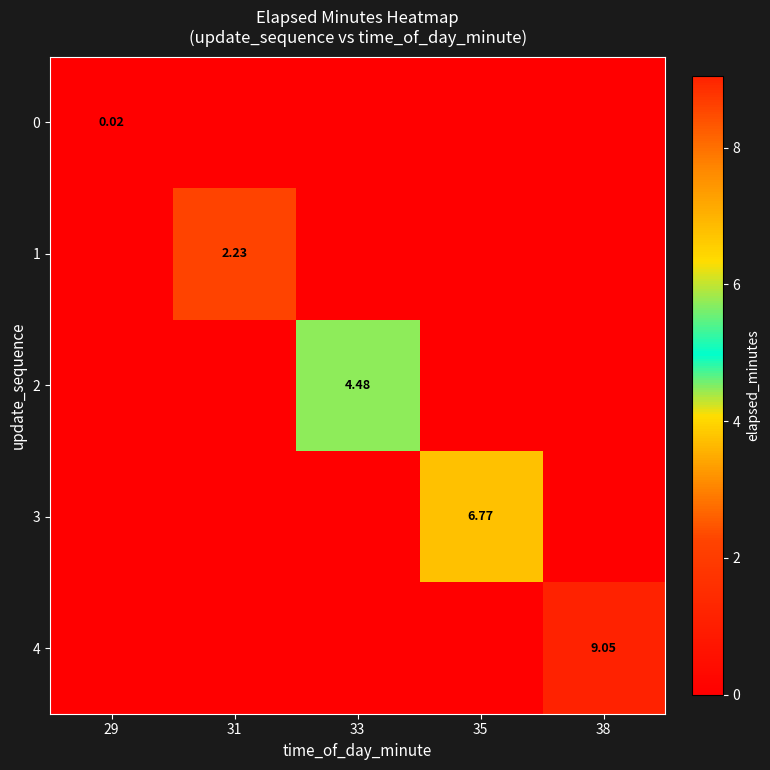

Which series has the largest total across all categories?

4